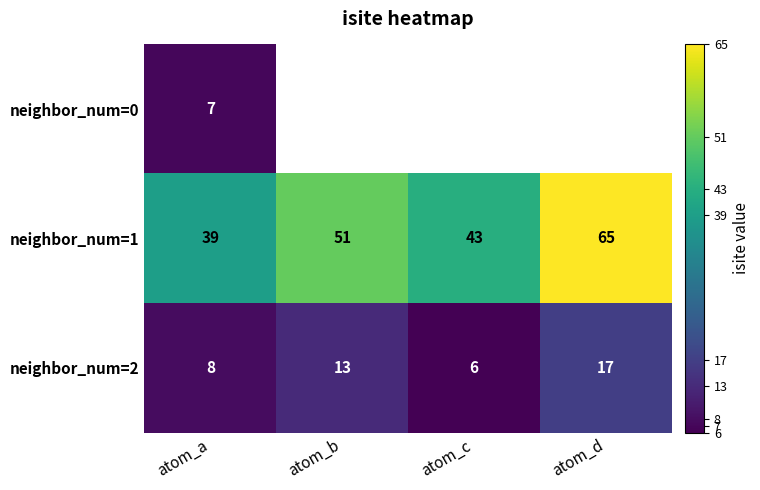

At which label does neighbor_num=1 reach its minimum?

atom_a